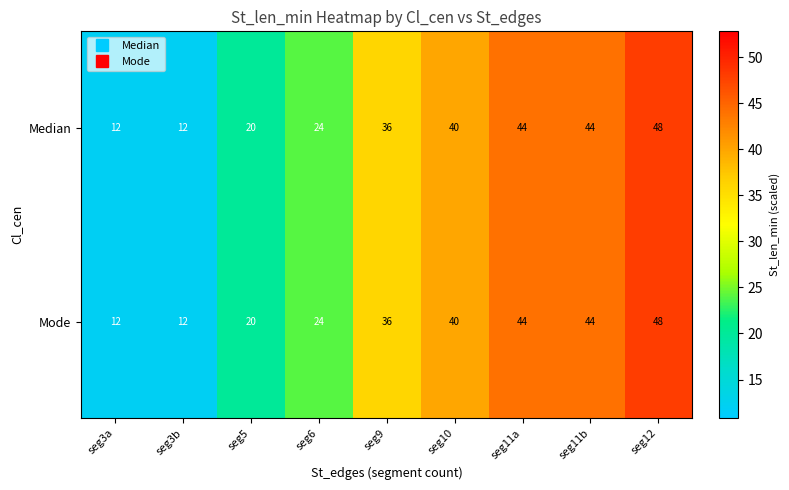

What is the smallest value displayed?

12